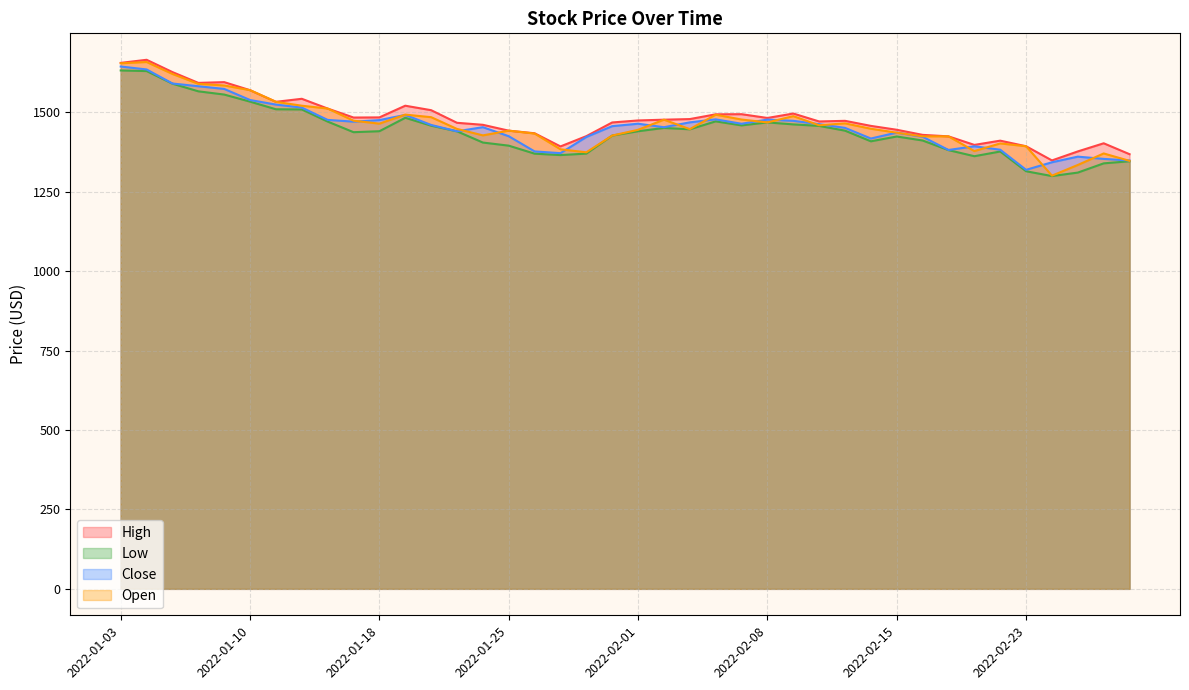

What is the label of the 21st point from the right?

2022-01-31